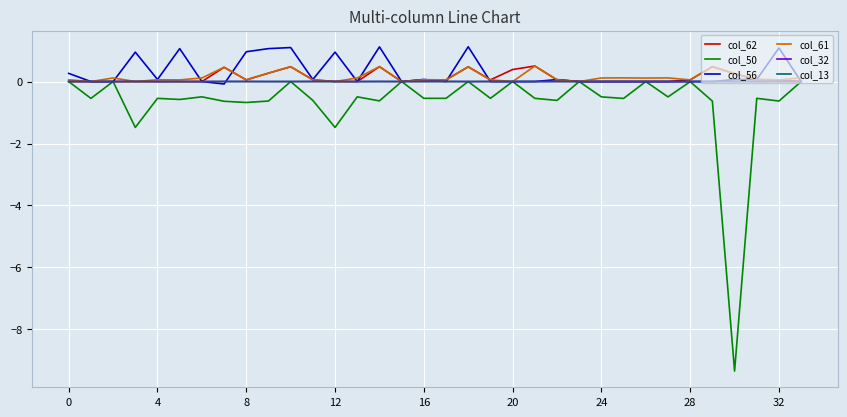

Which series has the largest range (max minus min)?

col_50